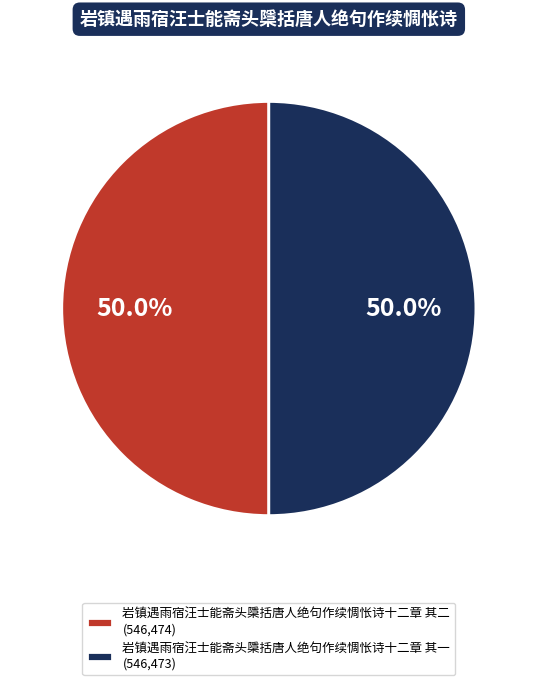

What percentage is the 岩镇遇雨宿汪士能斋头檃括唐人绝句作续惆怅诗十二章 其一 slice, to the nearest percent?

50%